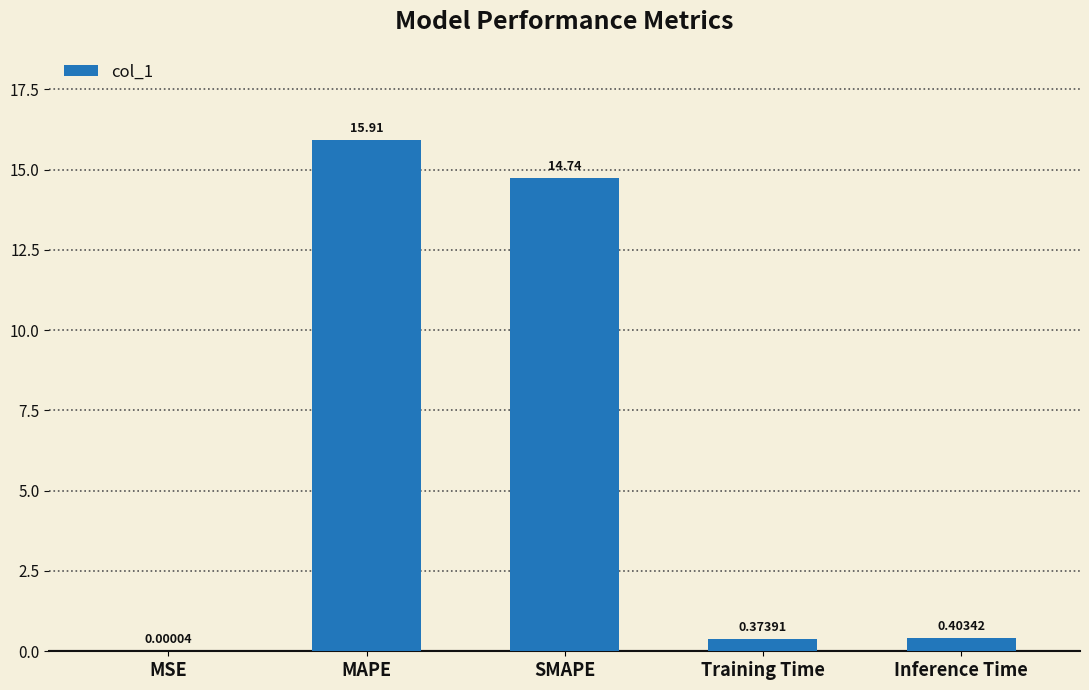

What is the change in value from SMAPE to Training Time?

-14.4